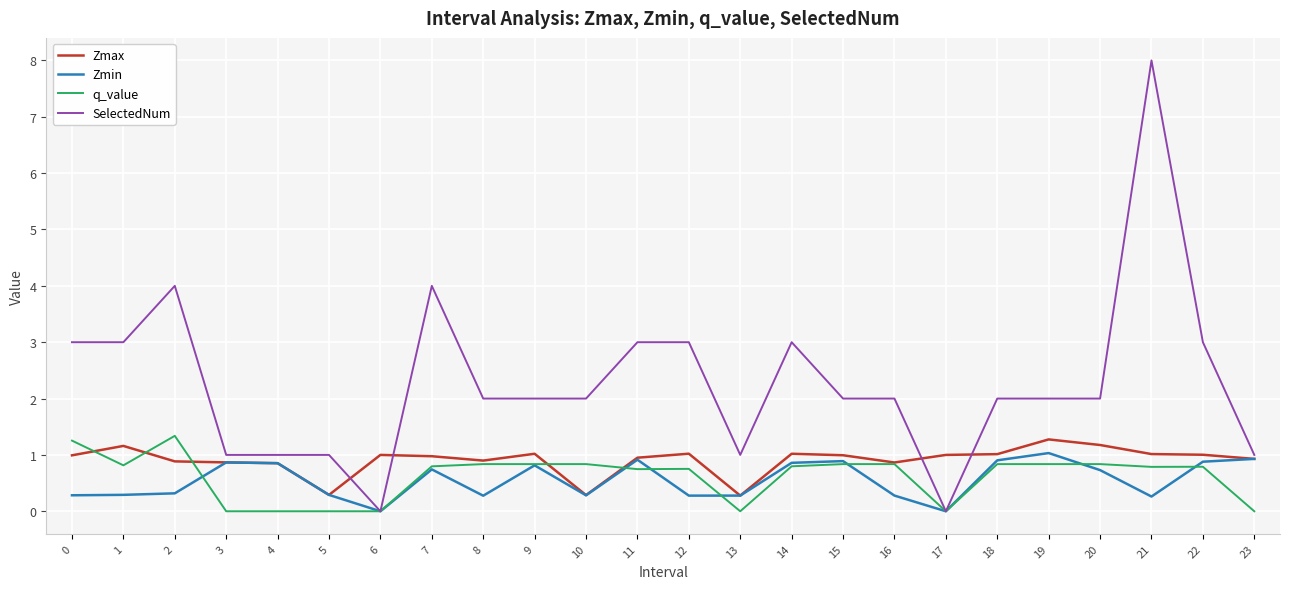

How many distinct data groups are displayed?

4